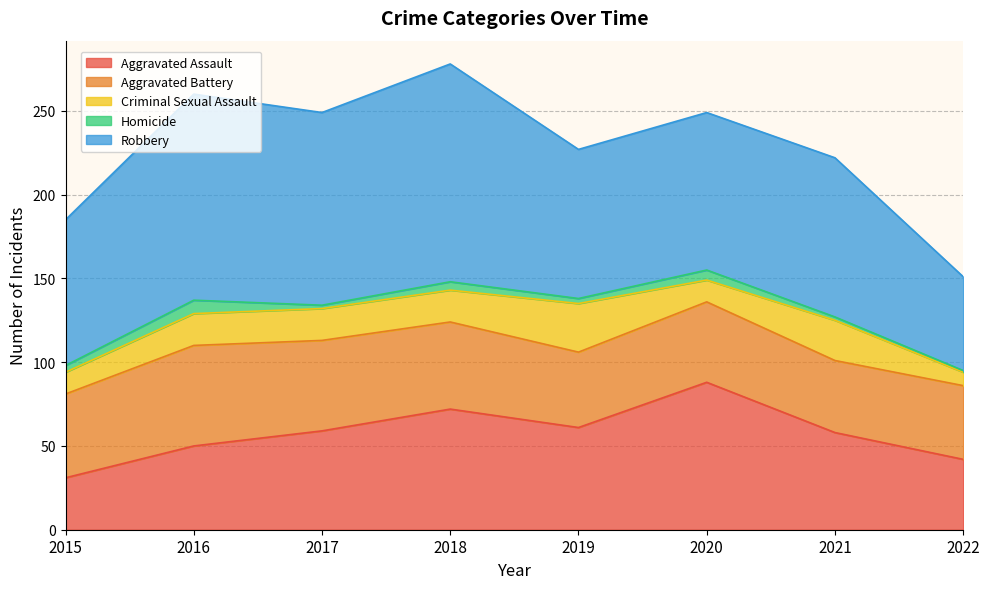

True or false: Aggravated Battery and Robbery intersect in this chart.

False